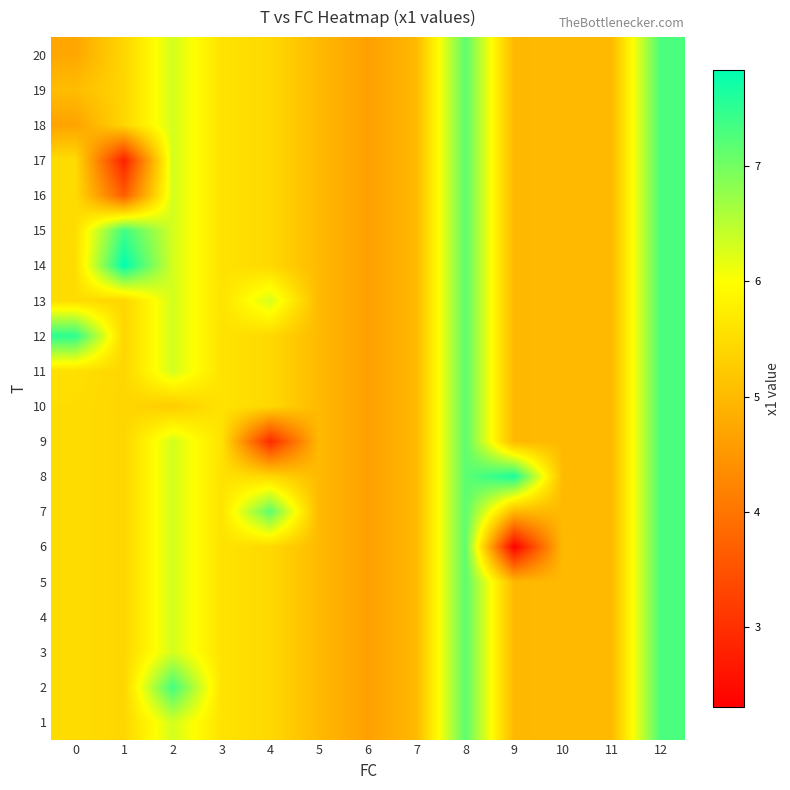

What is the maximum value shown in the chart?

7.8